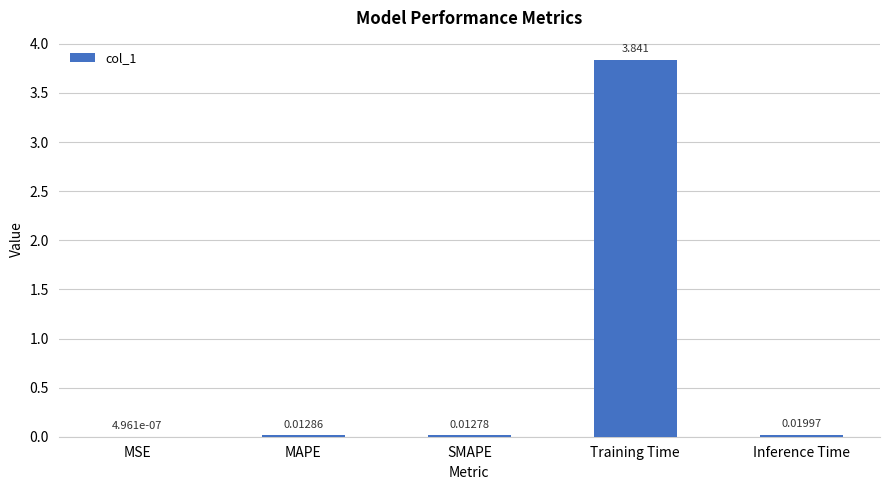

Which has a higher value, SMAPE or MSE?

SMAPE